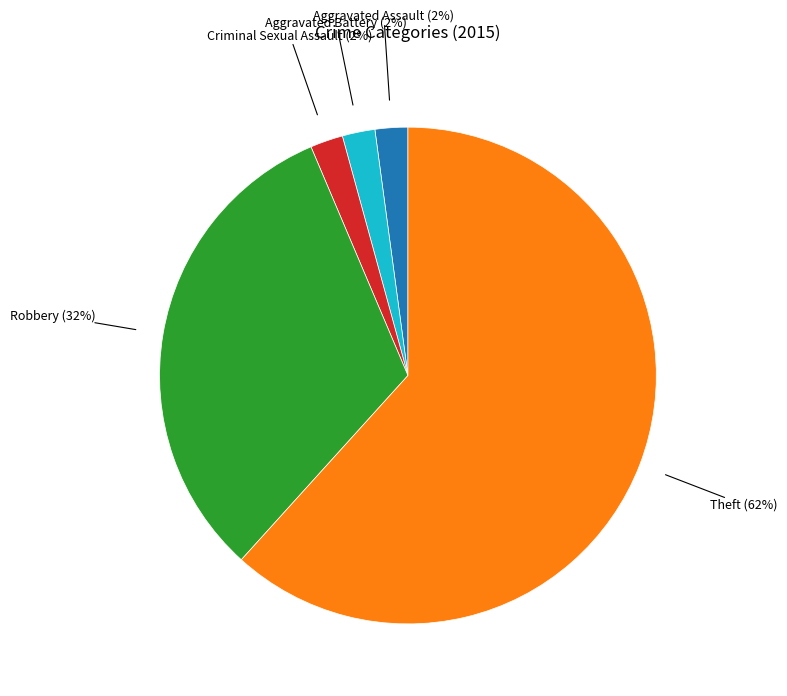

Is the sum of Robbery and Aggravated Battery greater than half?

No